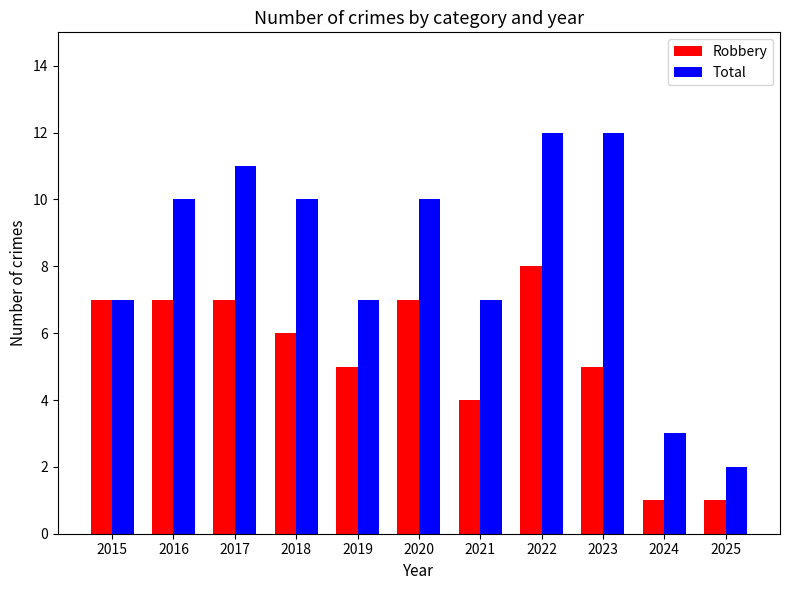

What is the difference between the highest and lowest values at 2018?

4